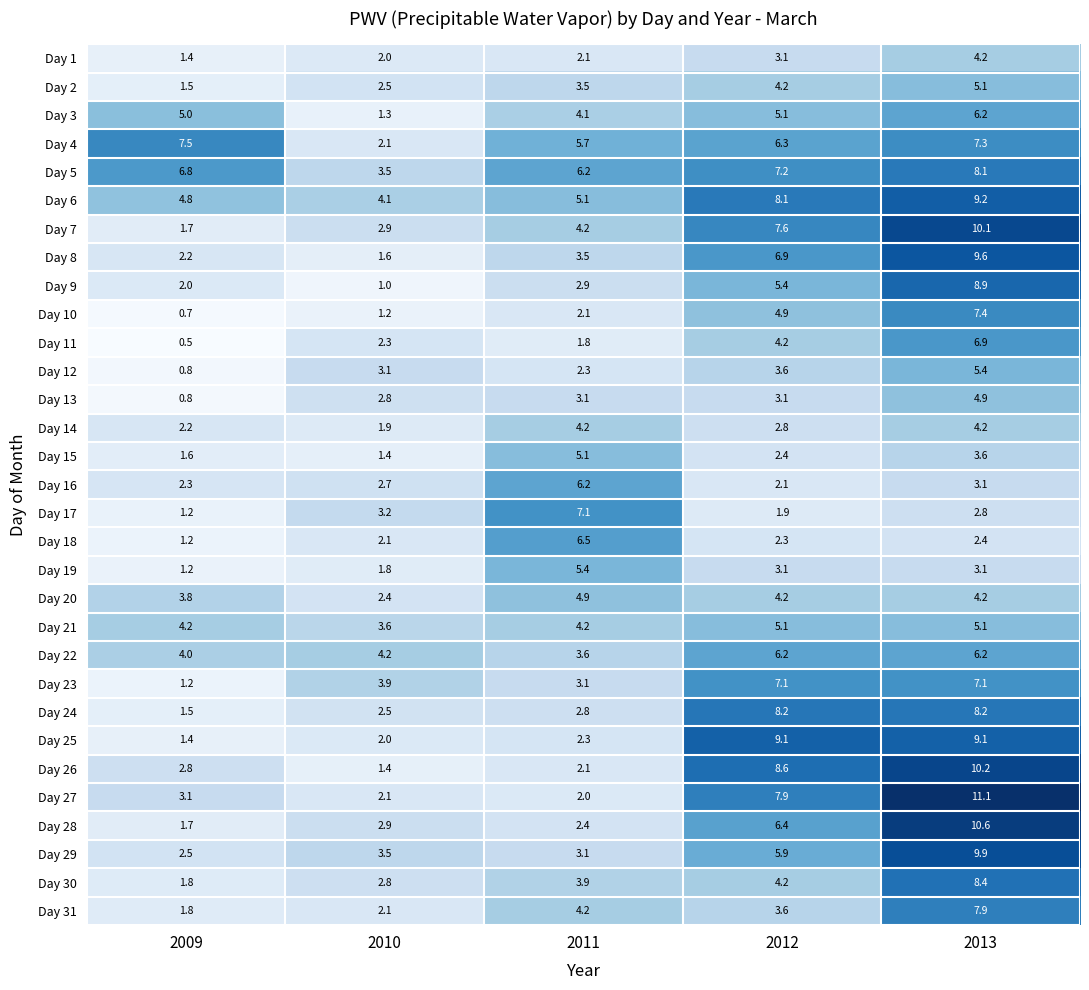

What is the total value across all series at 2009?

75.2